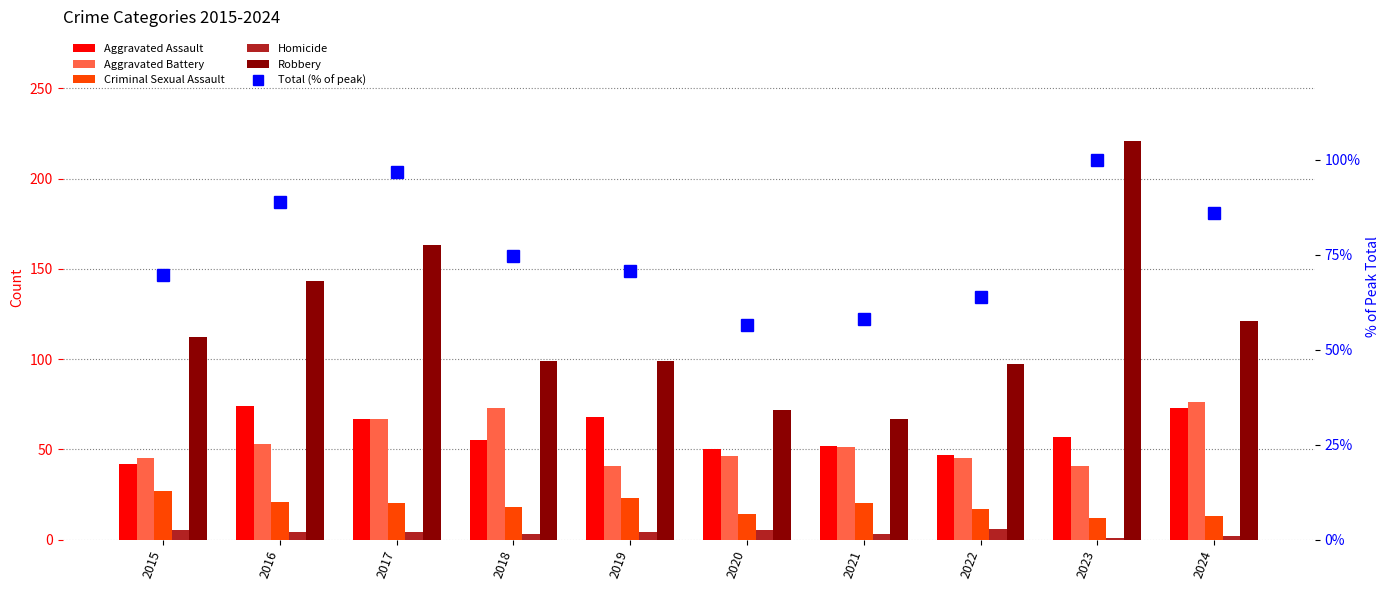

Reading left to right, list all the values displayed in this chart.

Aggravated Assault: 42.0	74.0	67.0	55.0	68.0	50.0	52.0	47.0	57.0	73.0
Aggravated Battery: 45.0	53.0	67.0	73.0	41.0	46.0	51.0	45.0	41.0	76.0
Criminal Sexual Assault: 27.0	21.0	20.0	18.0	23.0	14.0	20.0	17.0	12.0	13.0
Homicide: 5.0	4.0	4.0	3.0	4.0	5.0	3.0	6.0	1.0	2.0
Robbery: 112.0	143.0	163.0	99.0	99.0	72.0	67.0	97.0	221.0	121.0
Total (% of peak): 69.6	88.9	96.7	74.7	70.8	56.3	58.1	63.9	100.0	85.8